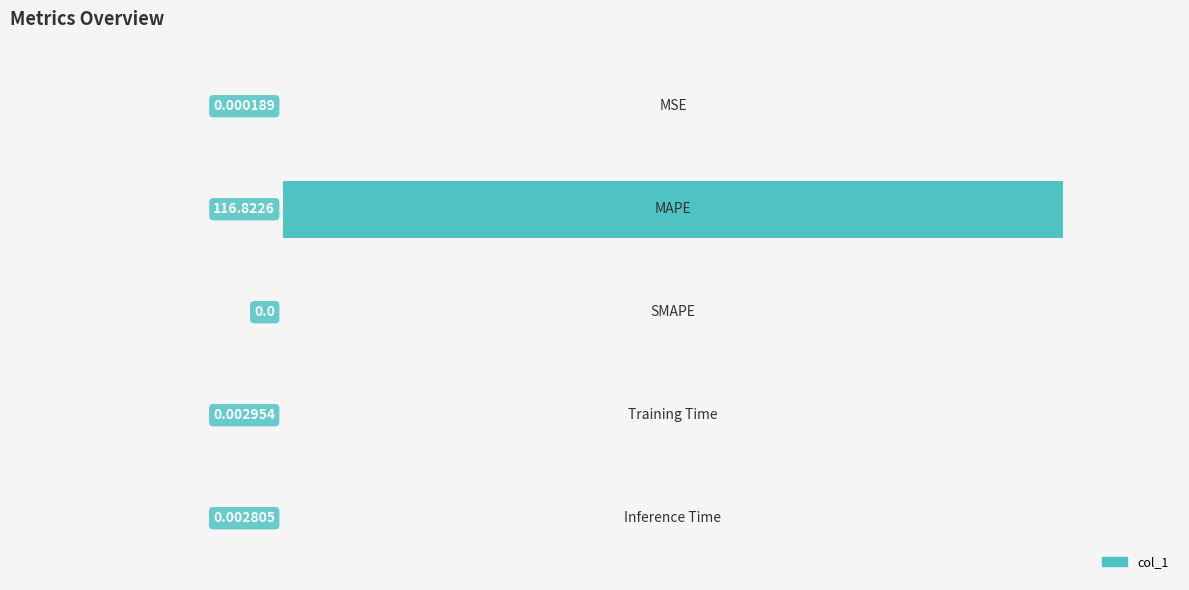

What is the sum of all values?

1.0